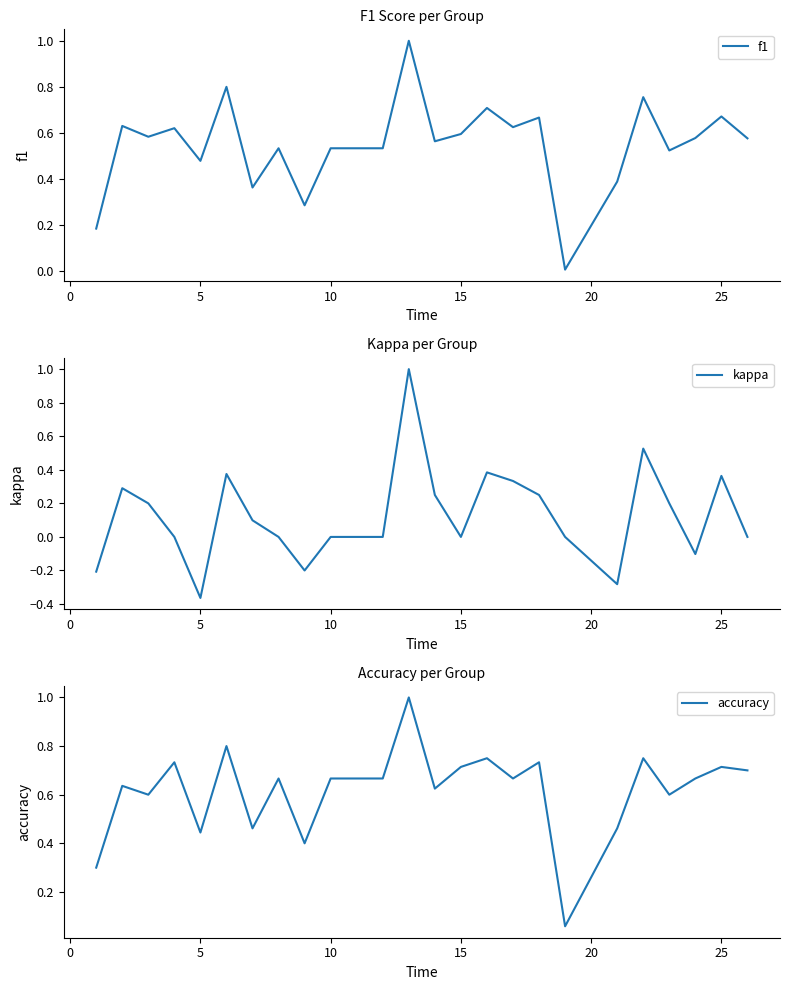

How many interior local valleys does the kappa series have?

5